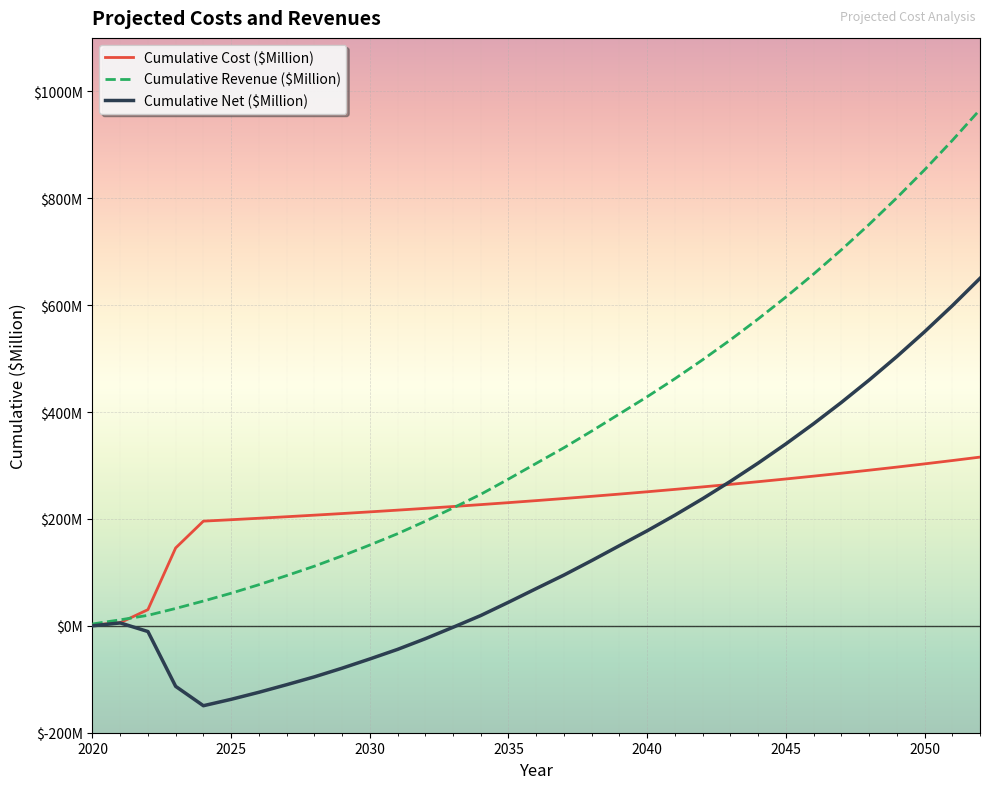

What is the lowest value of the Cumulative Cost ($Million) series?

1.5